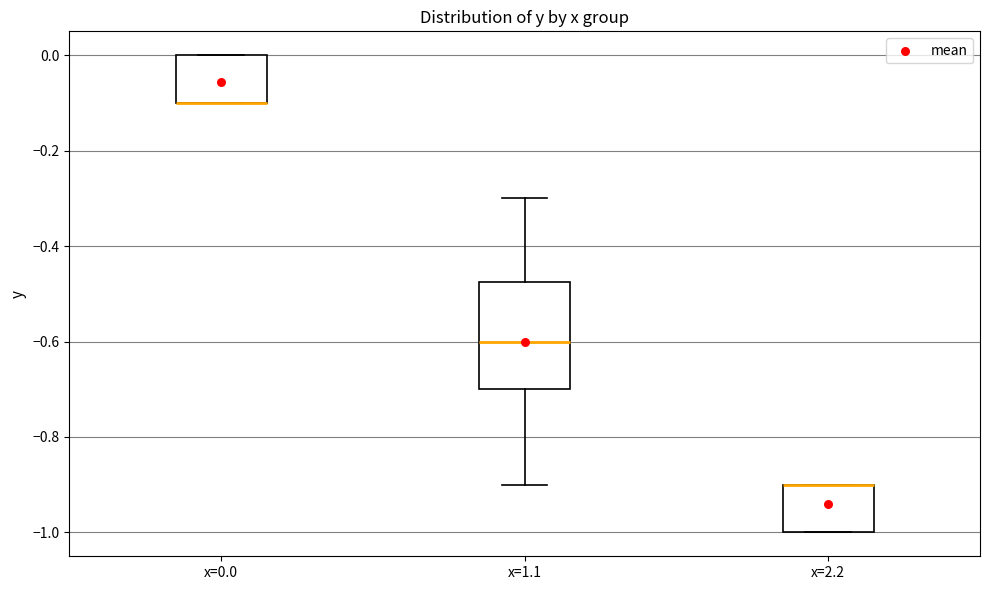

Comparing the boxes themselves (not the whiskers), which one is the tallest?

x=1.1